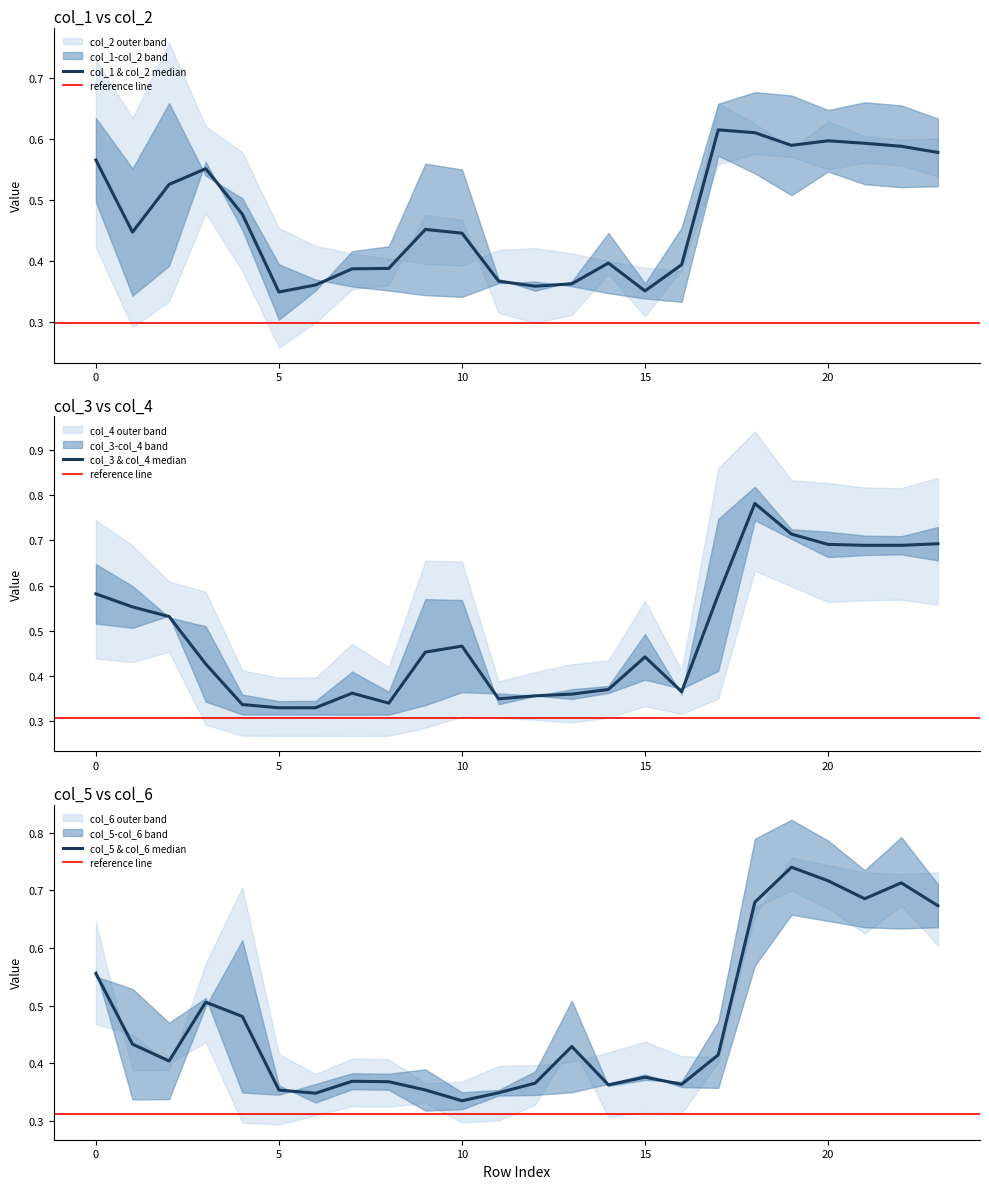

What is the sum of the col_4 values at 20 and 17?

1.5